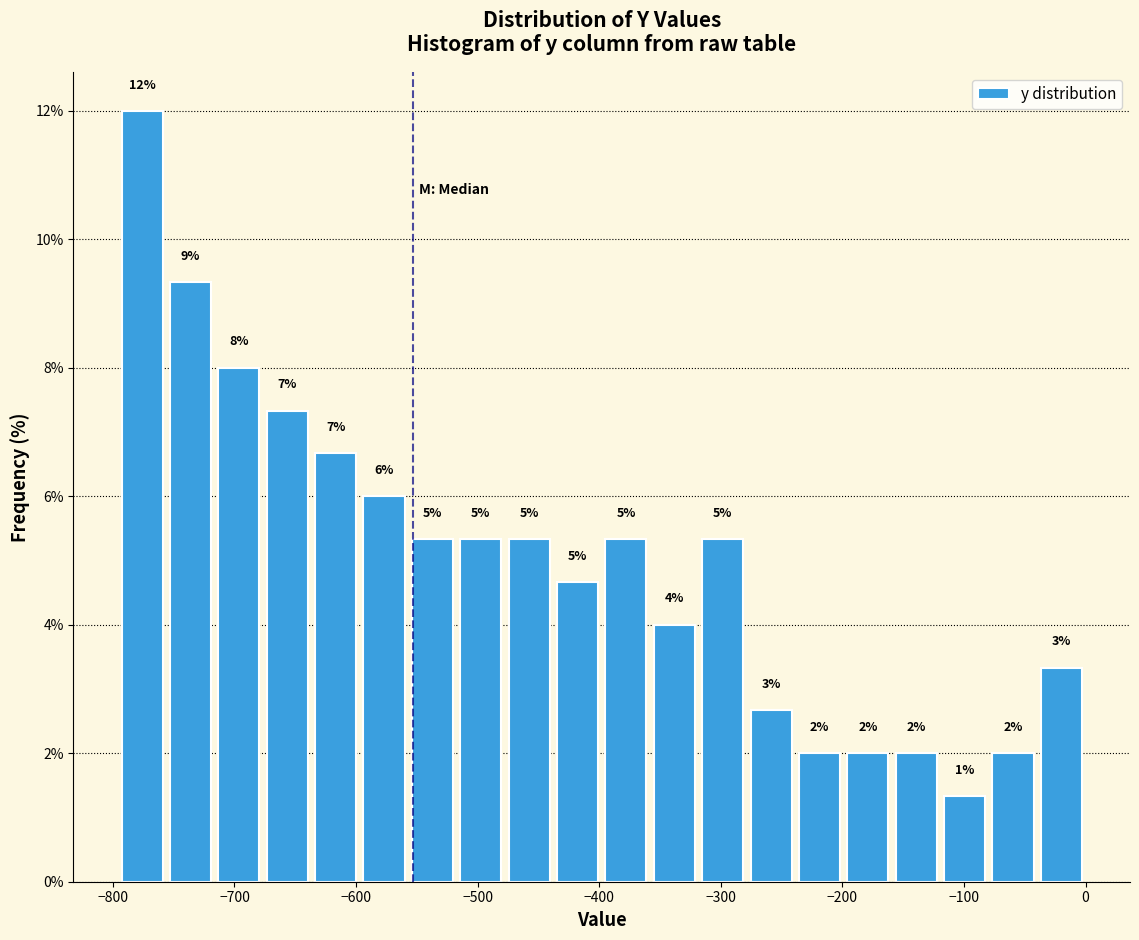

Around what value on the x-axis is the tallest bar? Give the approximate position of its centre, as read against the axis.

-780